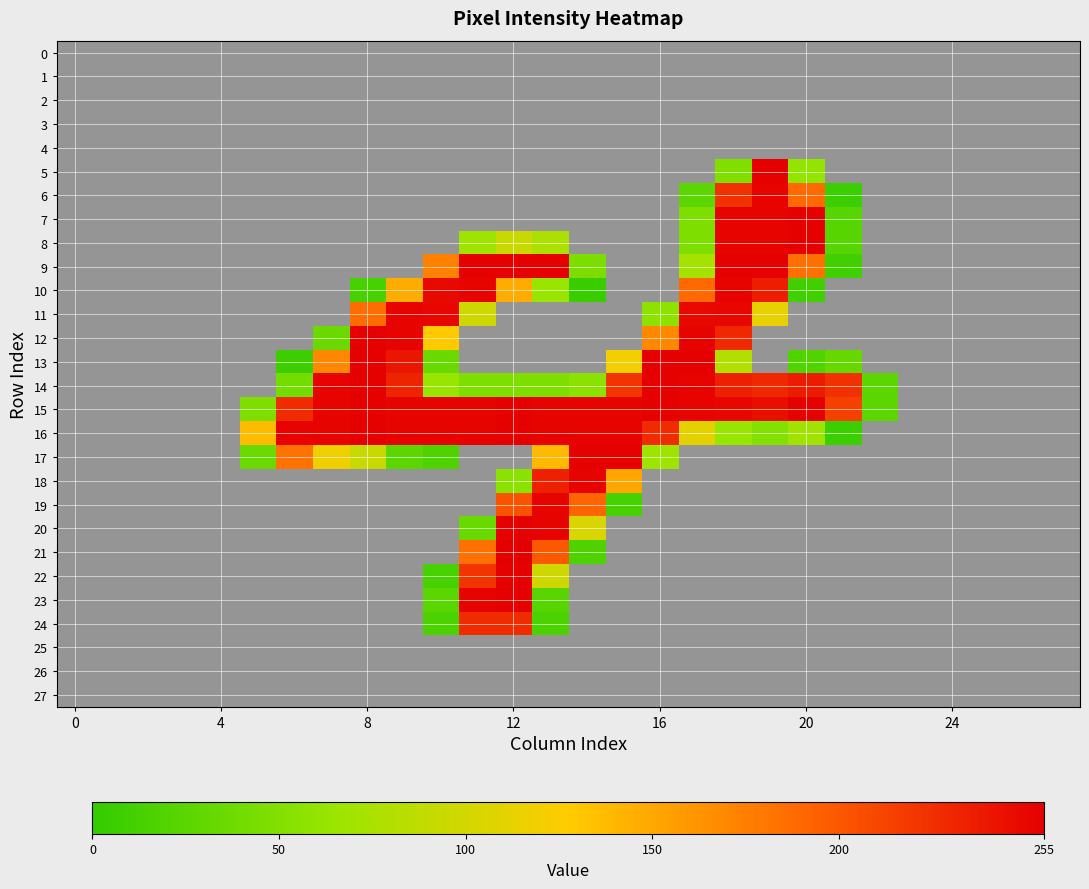

How many series are shown in this chart?

28